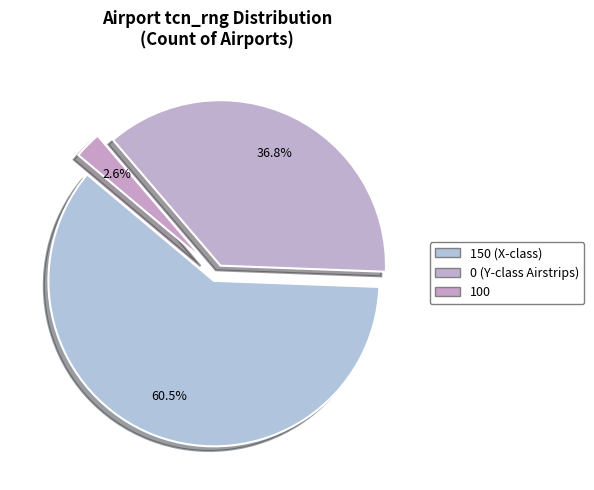

What is the largest slice in the pie chart?

150